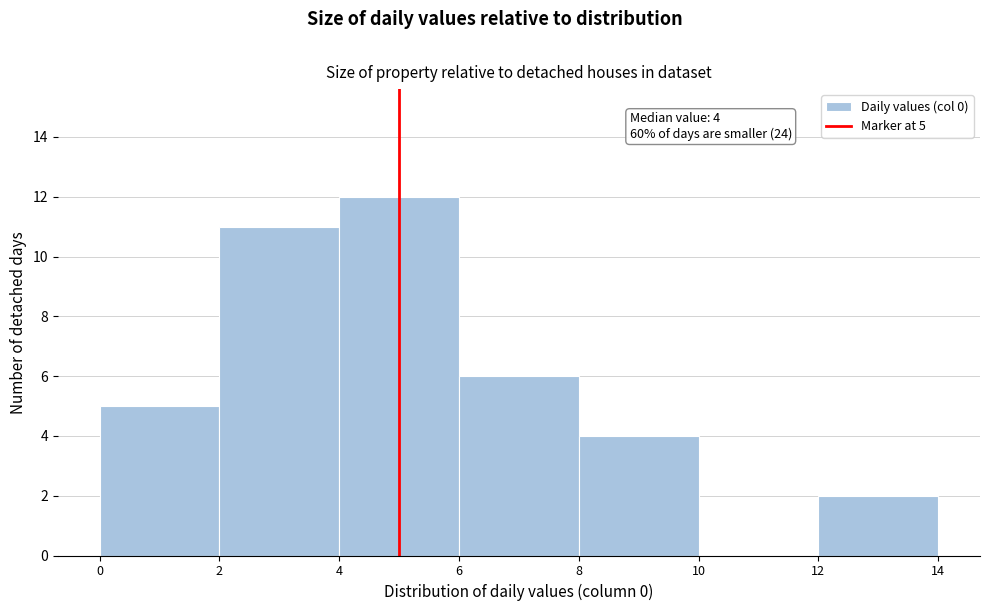

Which range on the x-axis has the tallest bar?

4 to 6